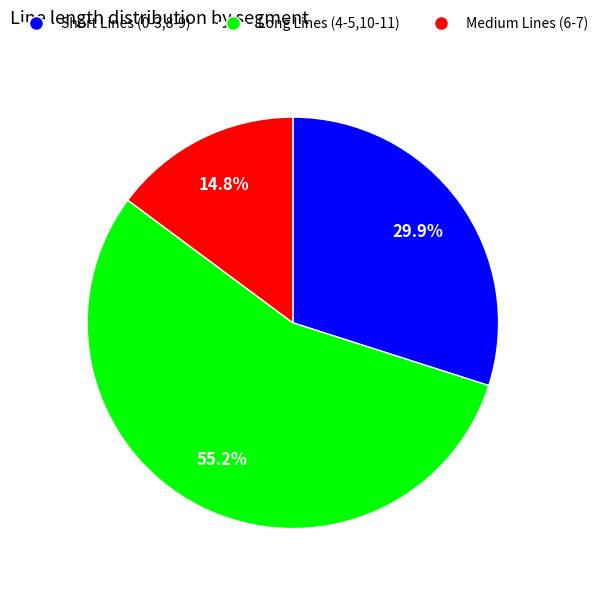

Is there a majority slice in this chart?

Yes